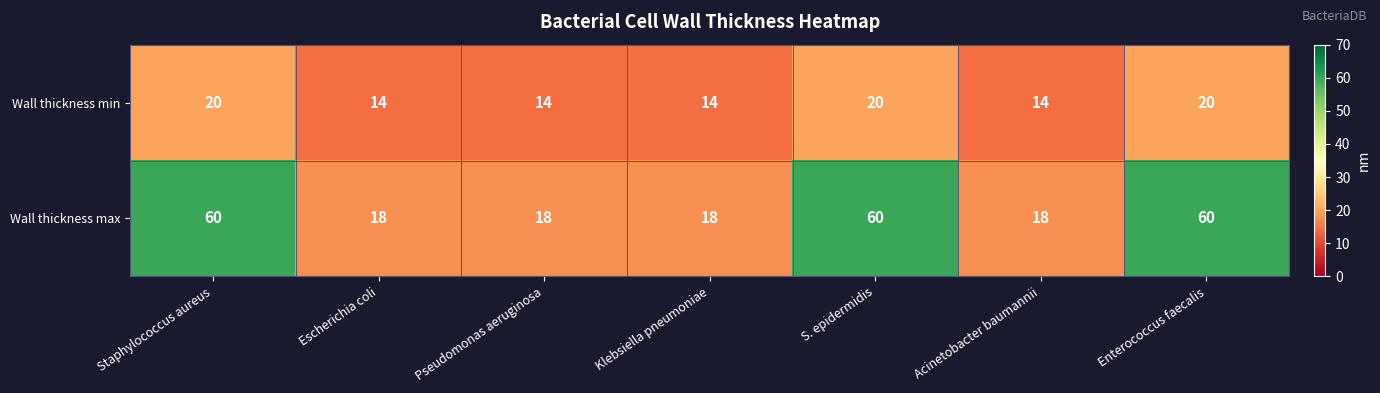

What is the lowest value of the Wall thickness max series?

18